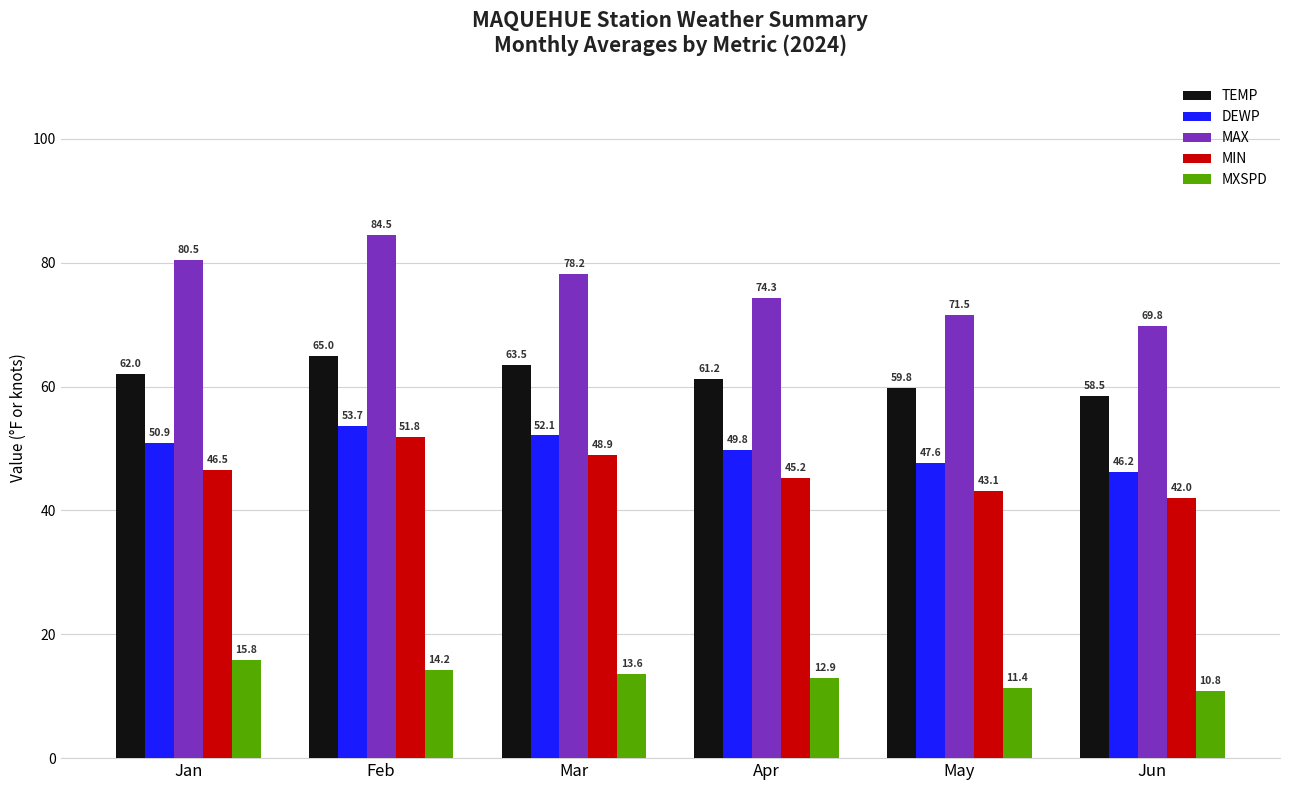

True or false: MXSPD has a value of 10.8 at Jun.

True